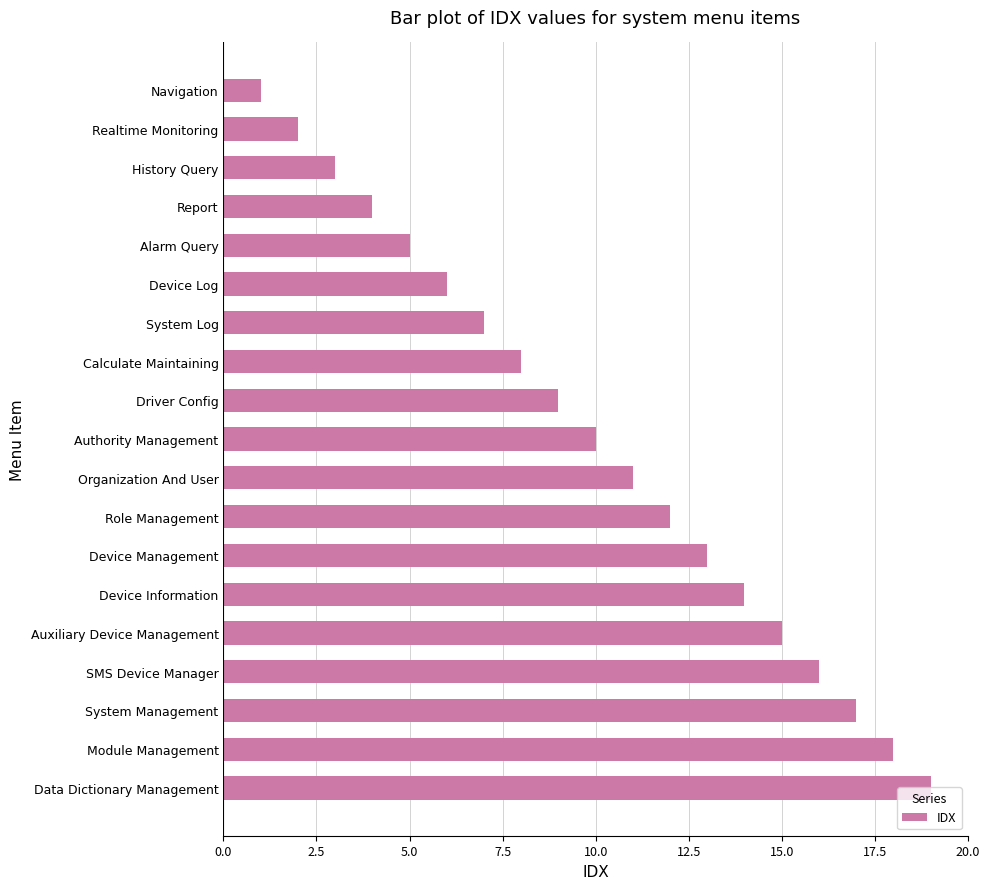

What is the sum of all values?

190